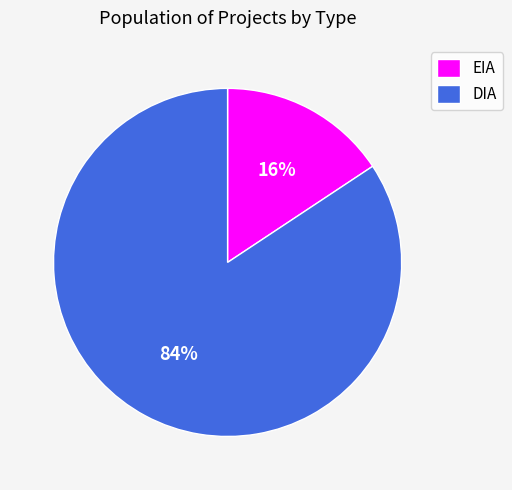

Rank the categories by value from lowest to highest.

EIA, DIA